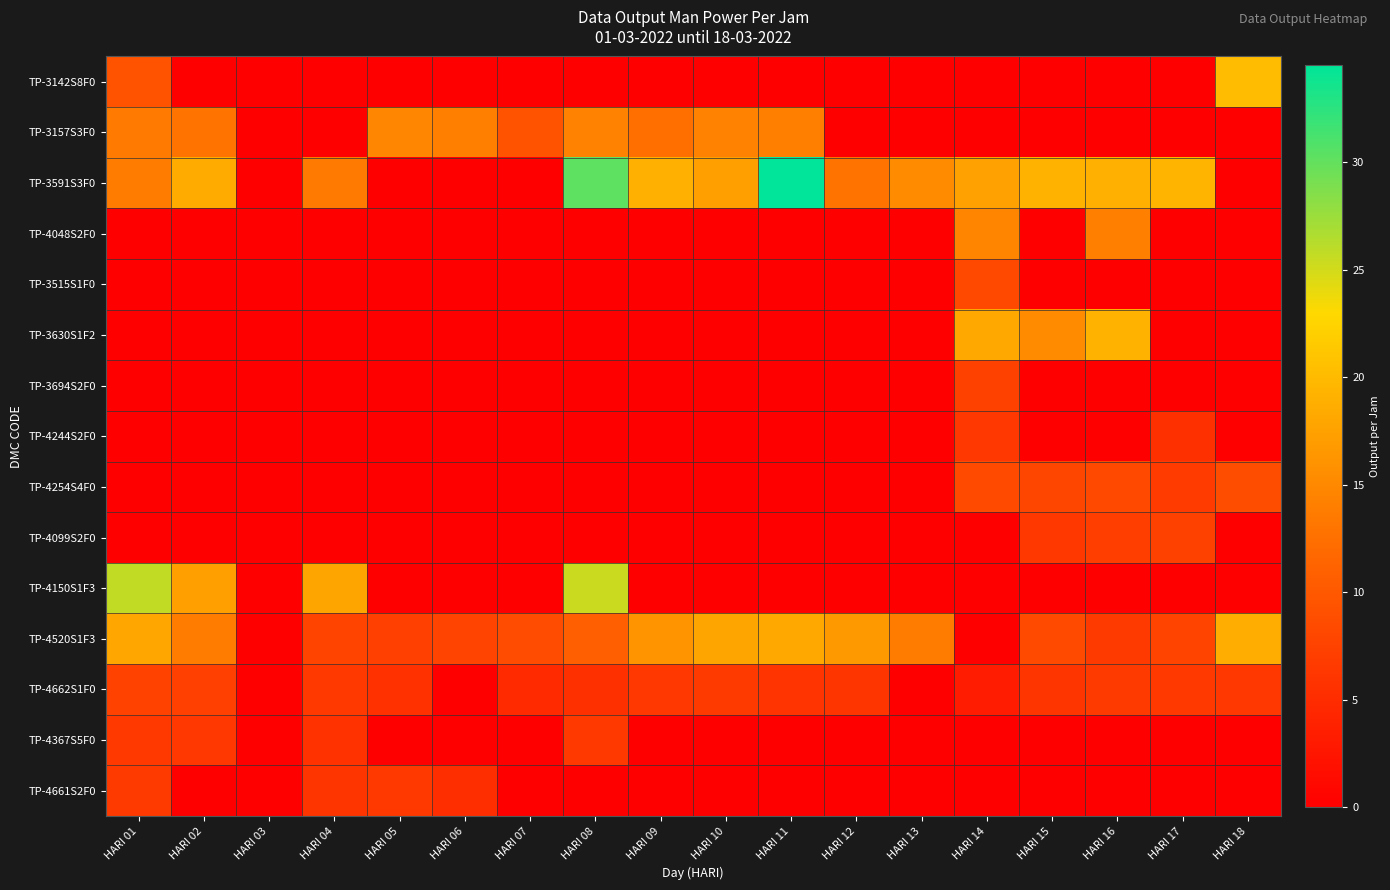

Rank the series at HARI 16 from lowest to highest value.

TP-3142S8F0, TP-3157S3F0, TP-3515S1F0, TP-3694S2F0, TP-4244S2F0, TP-4150S1F3, TP-4367S5F0, TP-4661S2F0, TP-4520S1F3, TP-4662S1F0, TP-4099S2F0, TP-4254S4F0, TP-4048S2F0, TP-3591S3F0, TP-3630S1F2